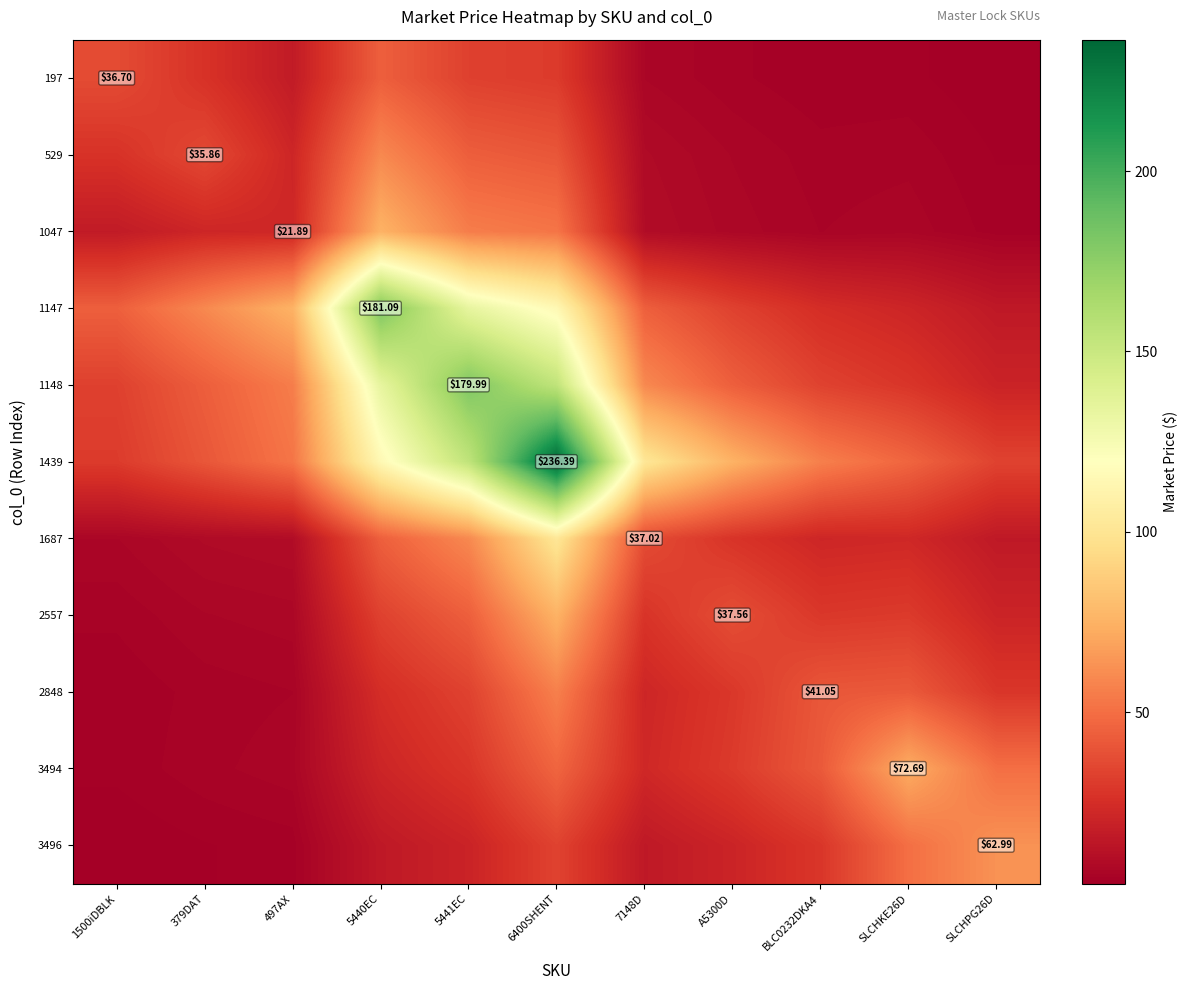

What is the difference between the 1047 values at 1500iDBLK and BLC0232DKA4?

10.9